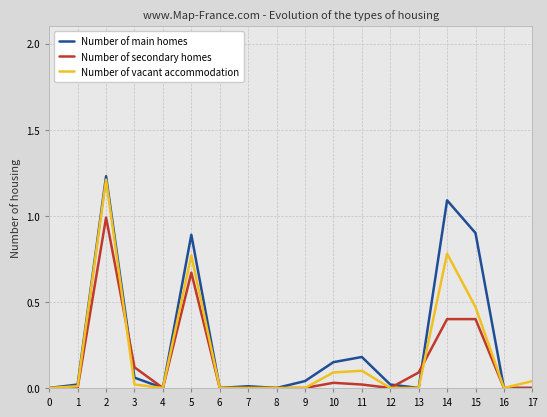

Rank the series at 14 from highest to lowest value.

Number of main homes, Number of vacant accommodation, Number of secondary homes